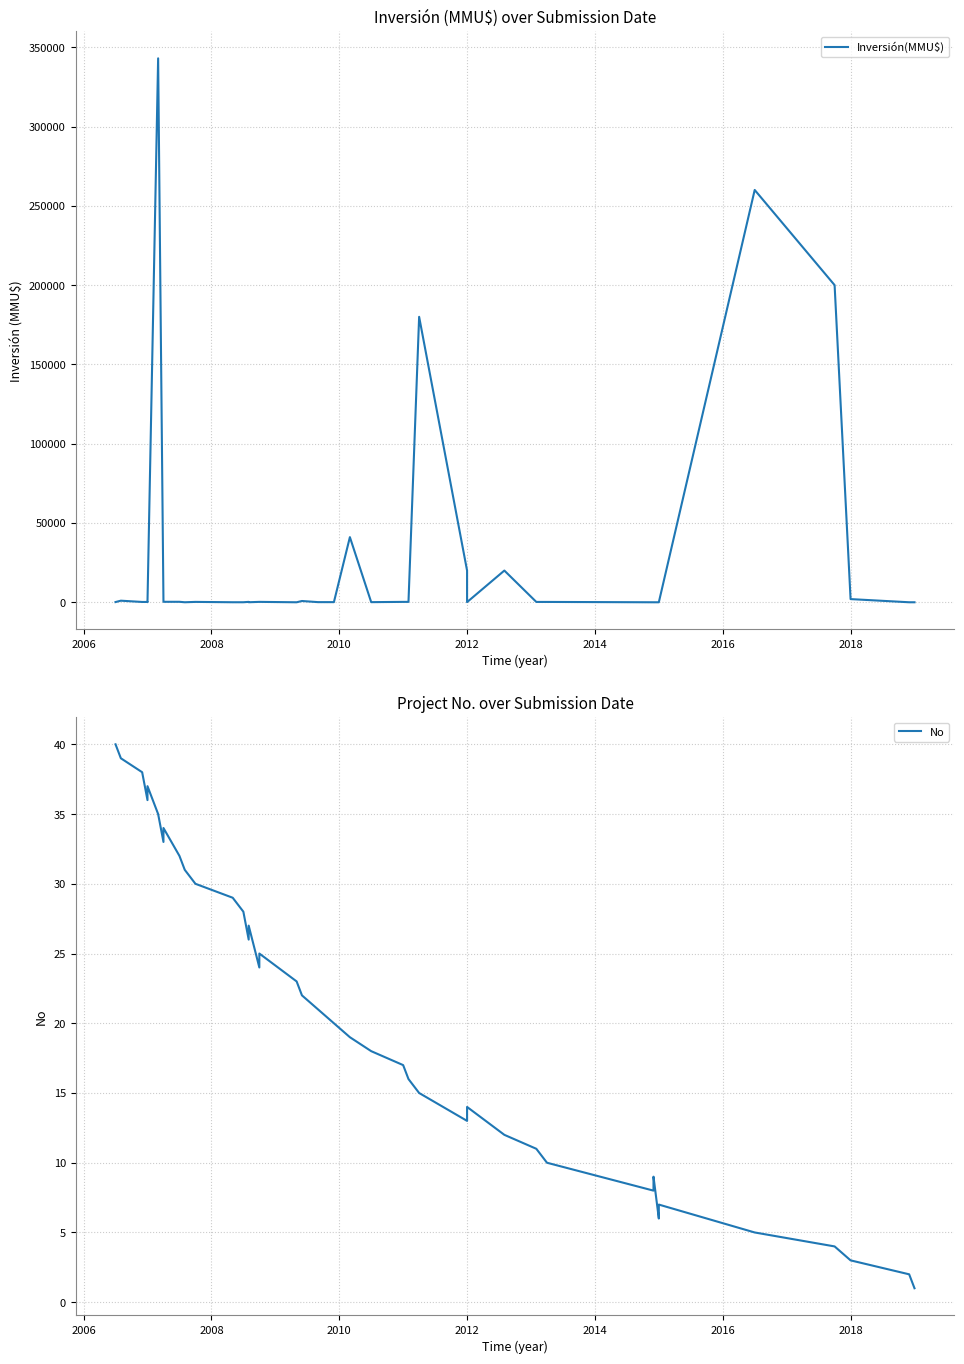

How many interior local valleys does the Inversión(MMU$) series have?

8